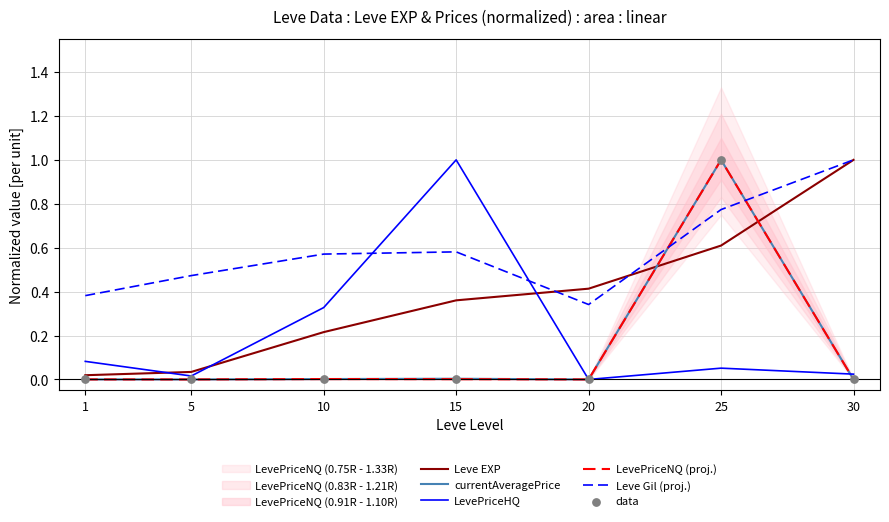

What are all the series names shown in the legend?

Leve EXP, currentAveragePrice, LevePriceHQ, LevePriceNQ (proj.), Leve Gil (proj.), data